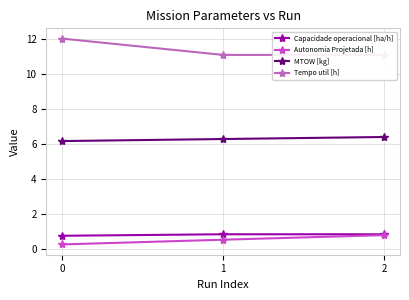

Reading right to left, list all the values displayed in this chart.

Capacidade operacional [ha/h]: 0.9	0.9	0.8
Autonomia Projetada [h]: 0.8	0.6	0.3
MTOW [kg]: 6.4	6.3	6.2
Tempo util [h]: 11.1	11.1	12.0